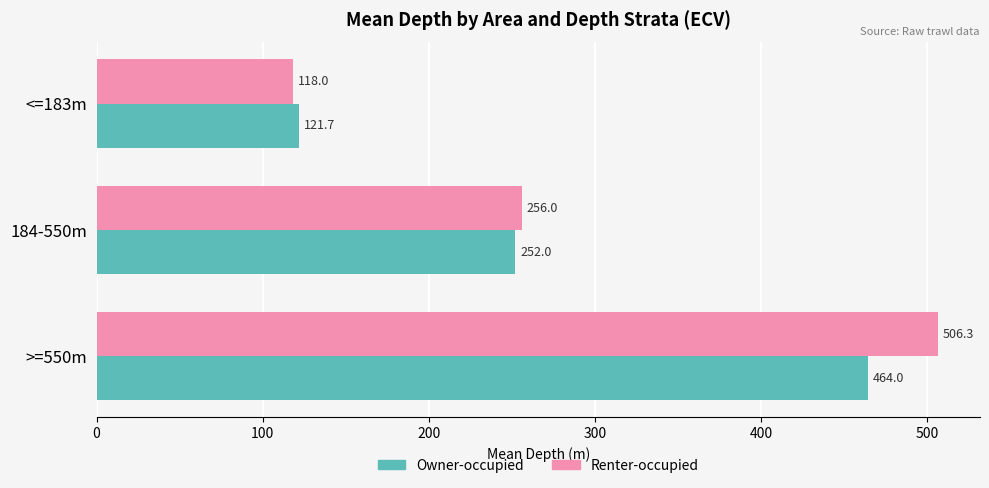

True or false: Renter-occupied has a value of 118.0 at <=183m.

True